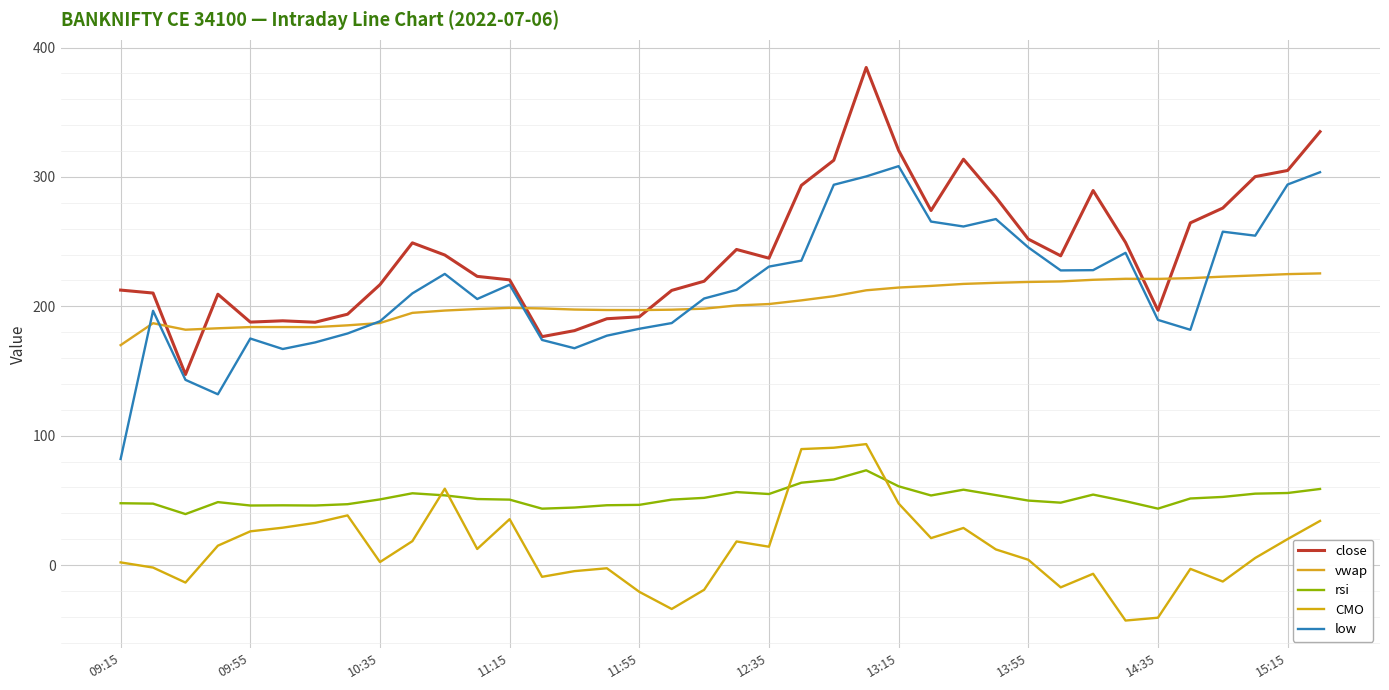

What is the difference between the second highest and minimum values in the CMO series?

133.6